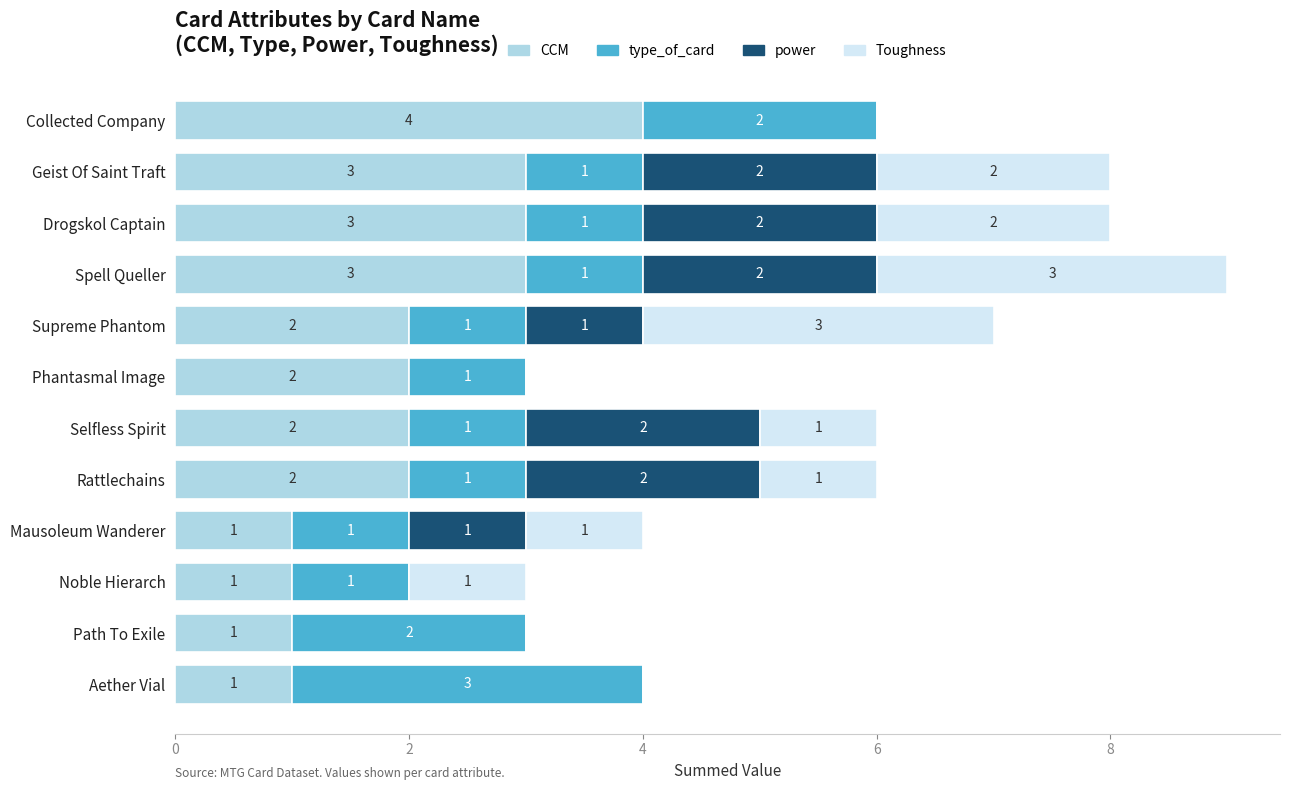

What is the maximum value for CCM?

4